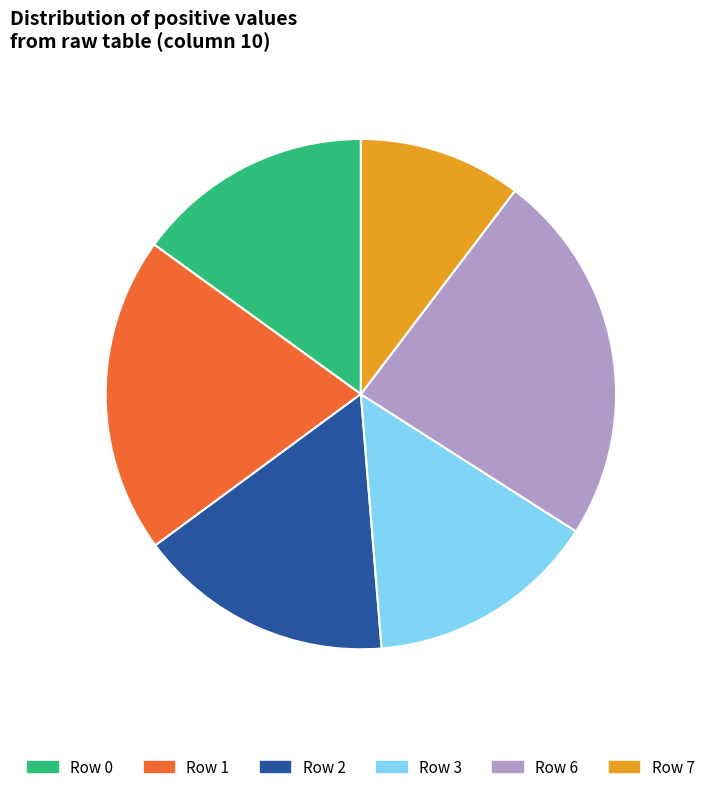

Does any single category account for the majority?

No